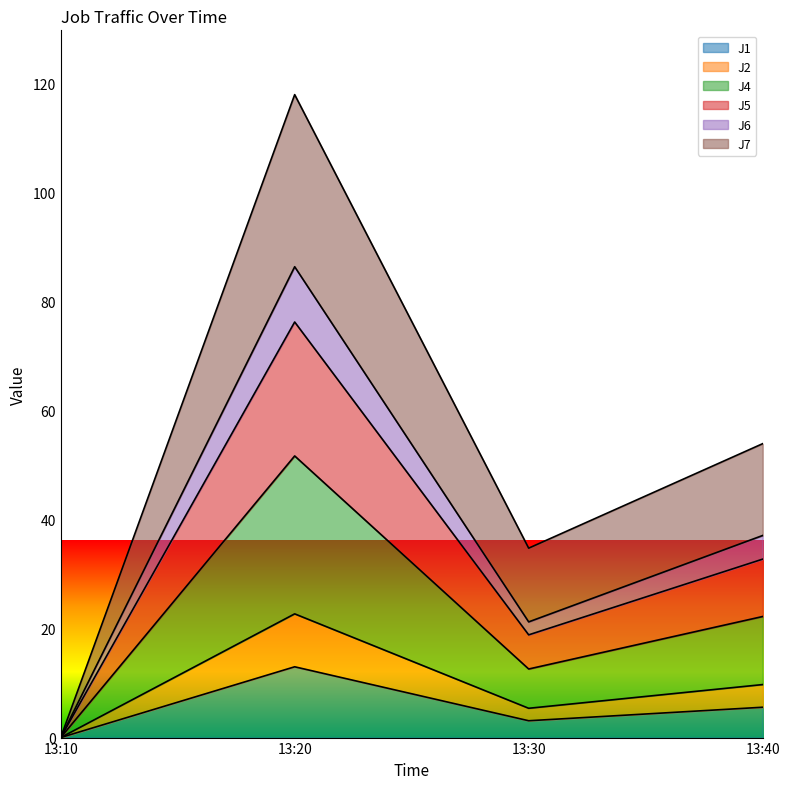

What is the total value across all series at 13:40?

53.9